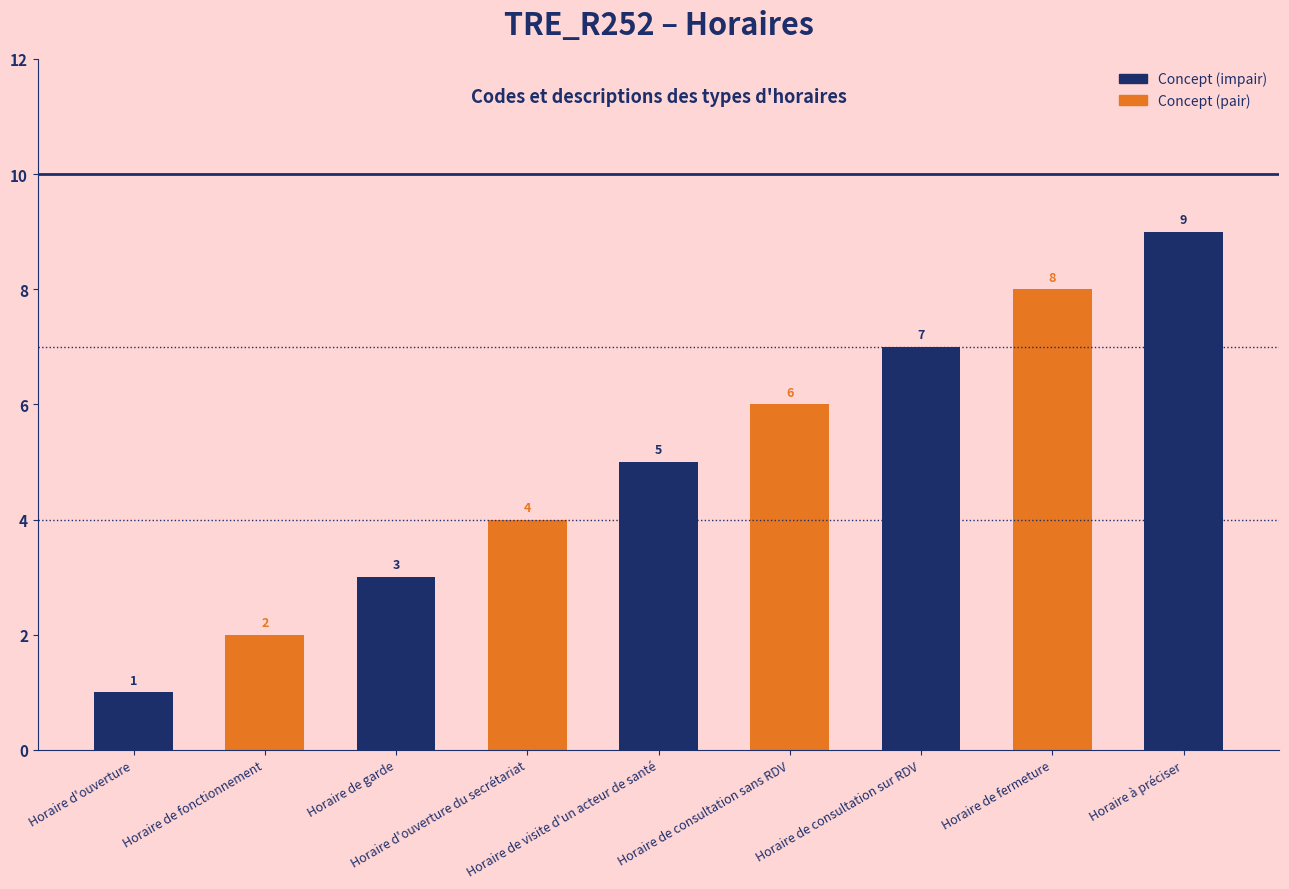

Reading left to right, what are all the values shown in this chart?

Horaire d'ouverture=1	Horaire de fonctionnement=2	Horaire de garde=3	Horaire d'ouverture du secrétariat=4	Horaire de visite d'un acteur de santé=5	Horaire de consultation sans RDV=6	Horaire de consultation sur RDV=7	Horaire de fermeture=8	Horaire à préciser=9